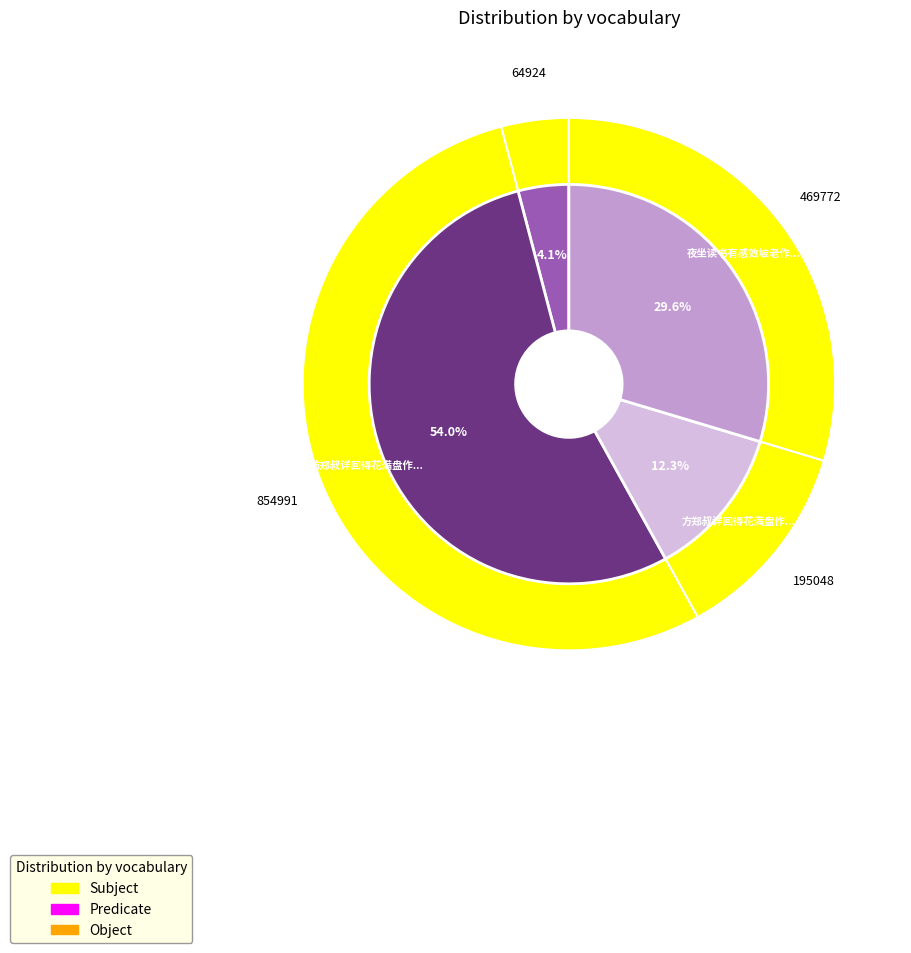

Approximately how many times larger is the value at 夜坐读书有感效坡老作短诗 compared to 夜坐读书有感效坡老作短诗寄允兆翁晋季豹三子?

0.1